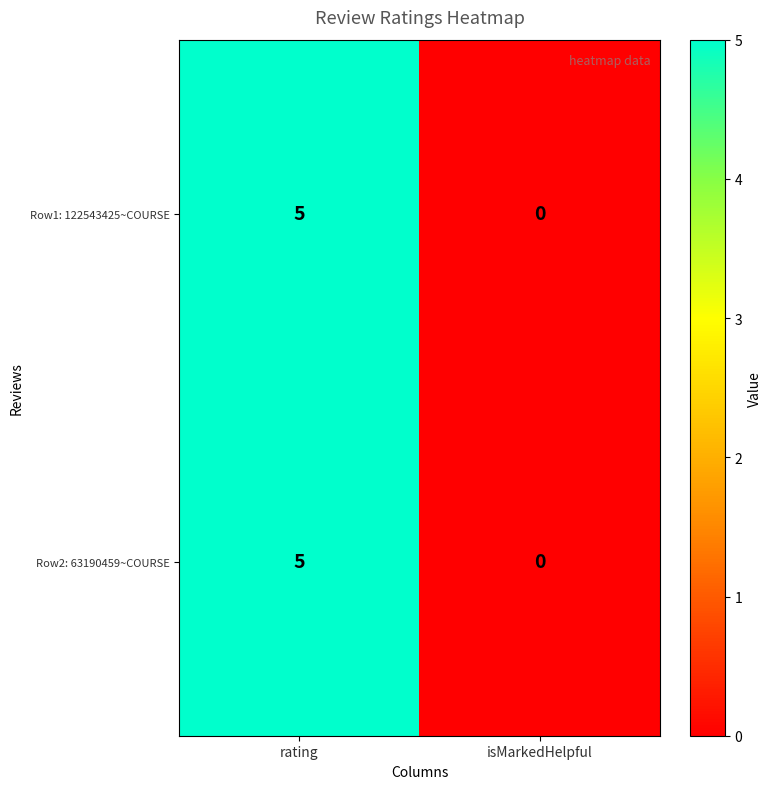

Reading left to right, transcribe all the data shown in this chart.

Row1: 122543425~COURSE: 5	0
Row2: 63190459~COURSE: 5	0